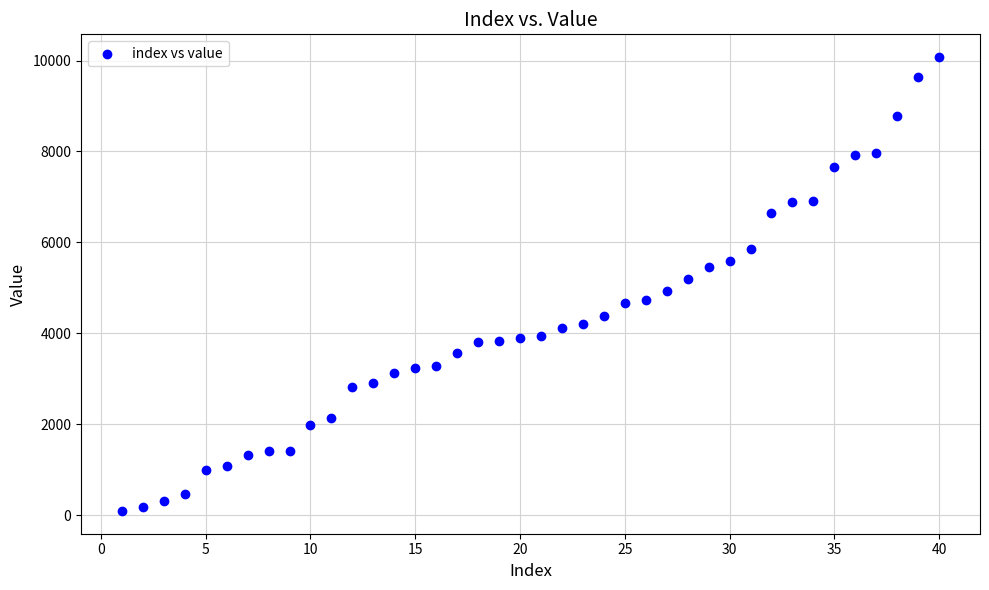

What is the range of Y values (max minus min)?

9990